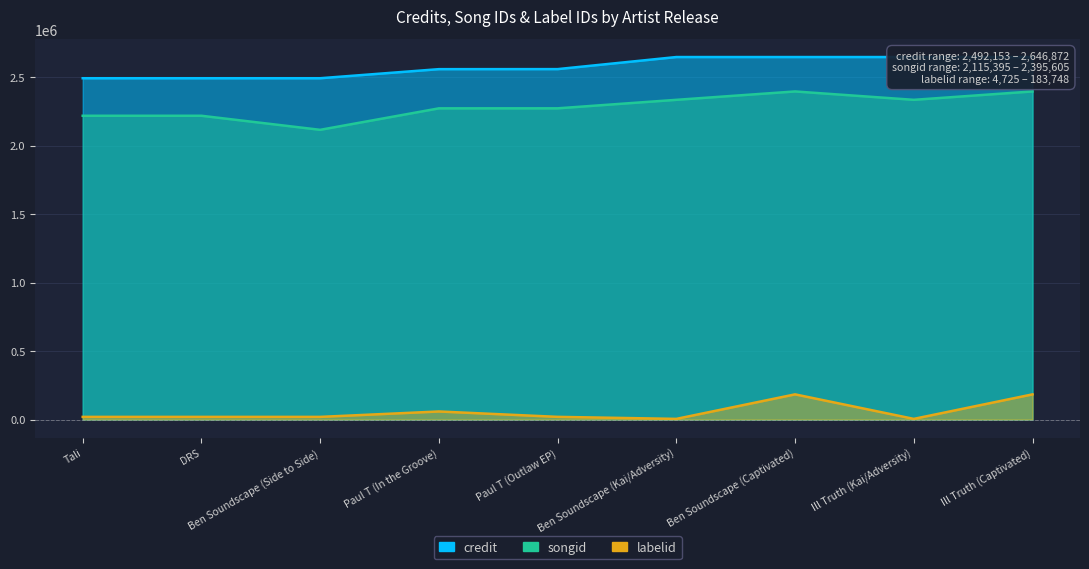

Does the chart display data point markers on the line(s)?

No